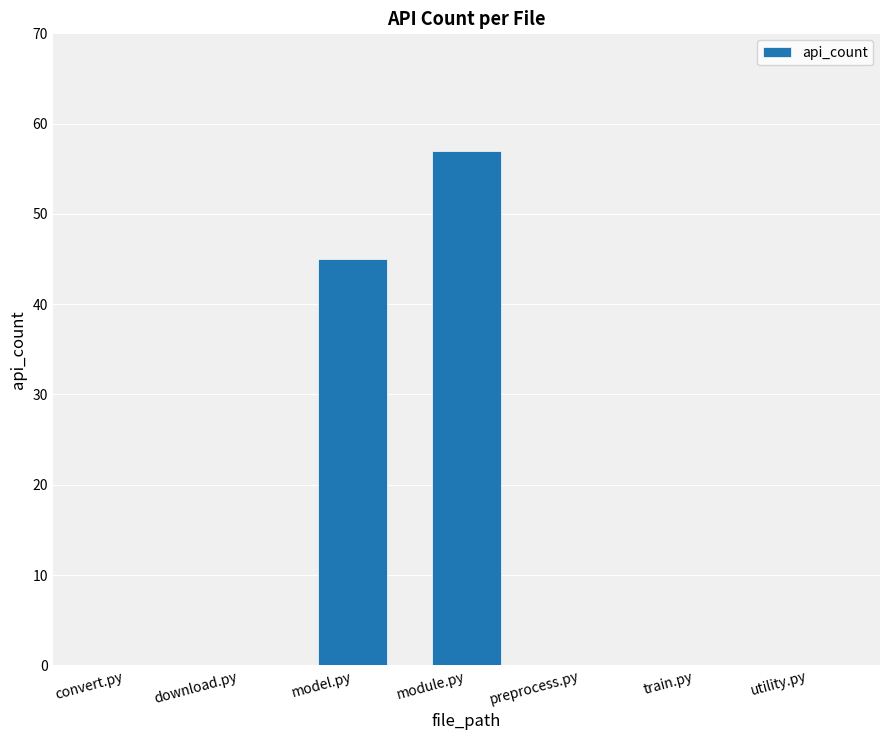

What is the average value?

15